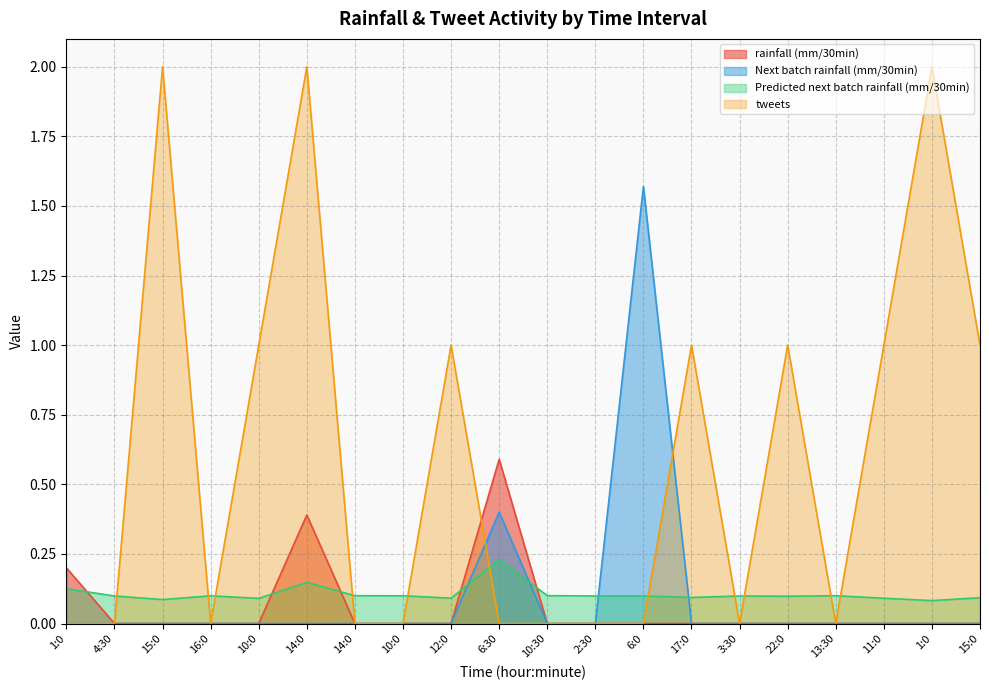

The value of Predicted next batch rainfall (mm/30min) at 4:30 is 0.1. True or false?

True